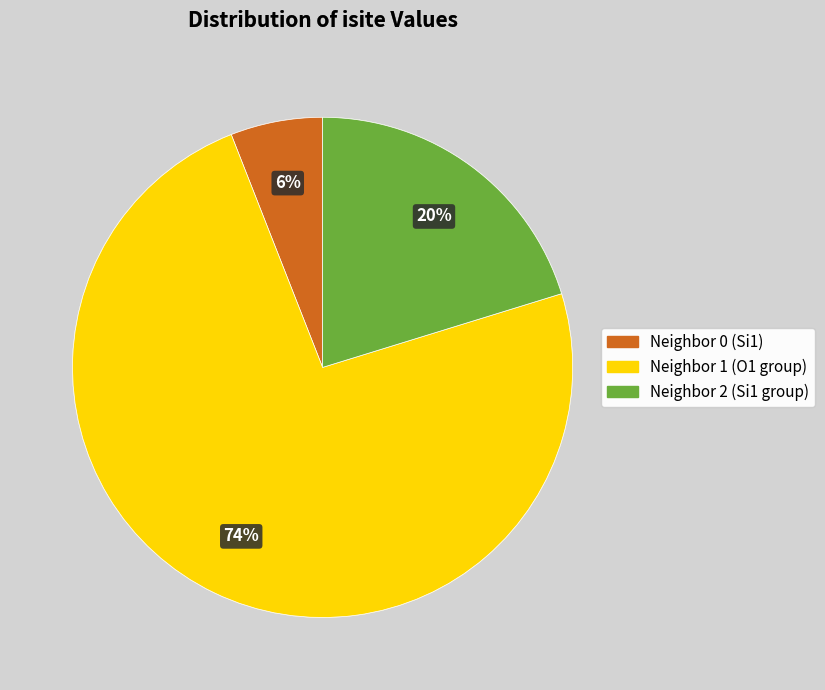

How many slices are in this pie chart?

3